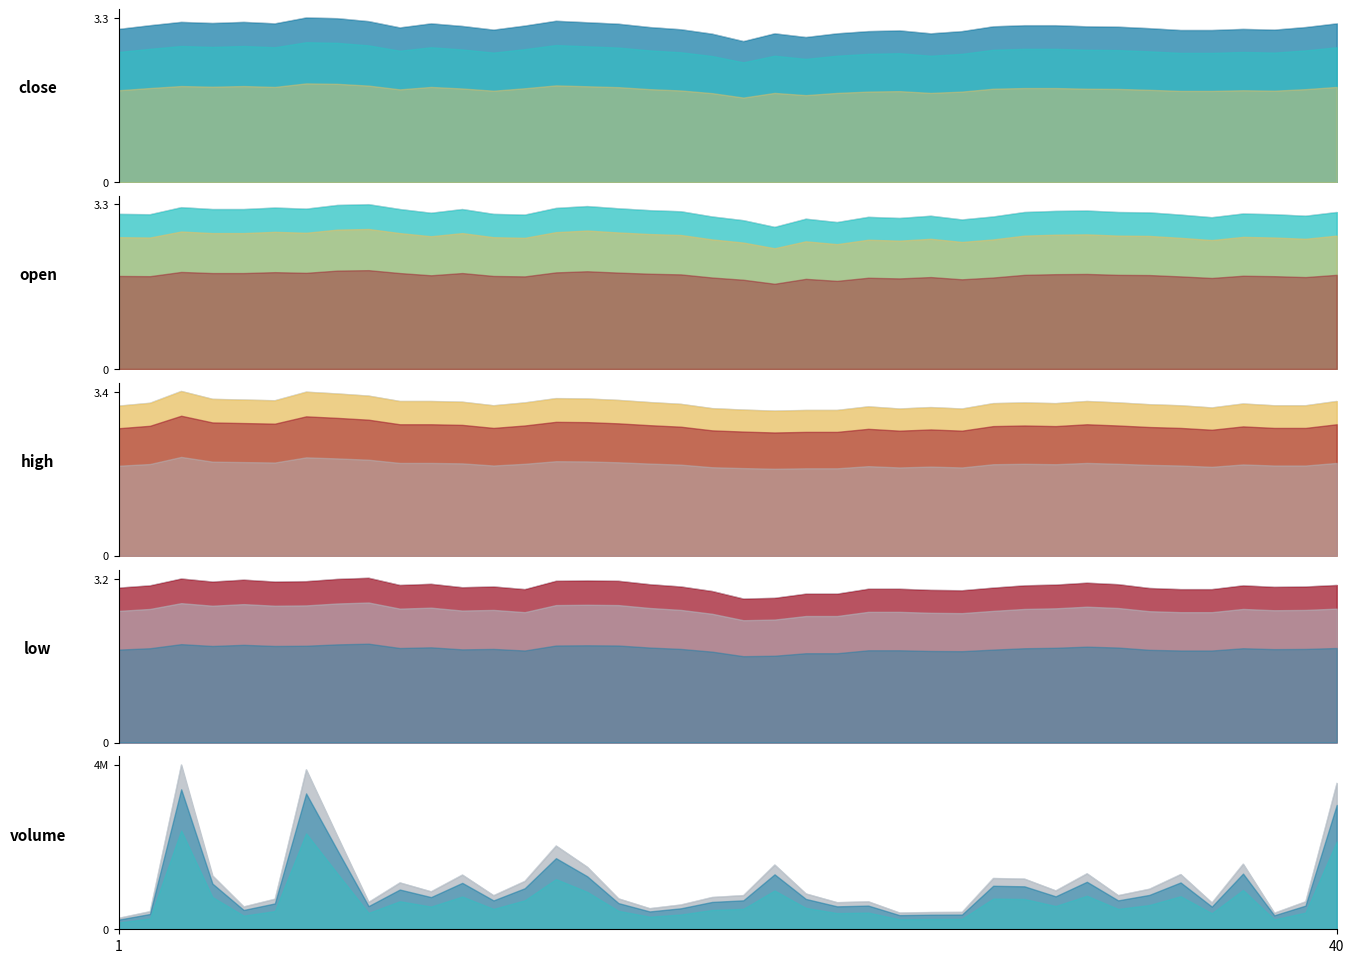

Between 34 and 21, which is larger?

34